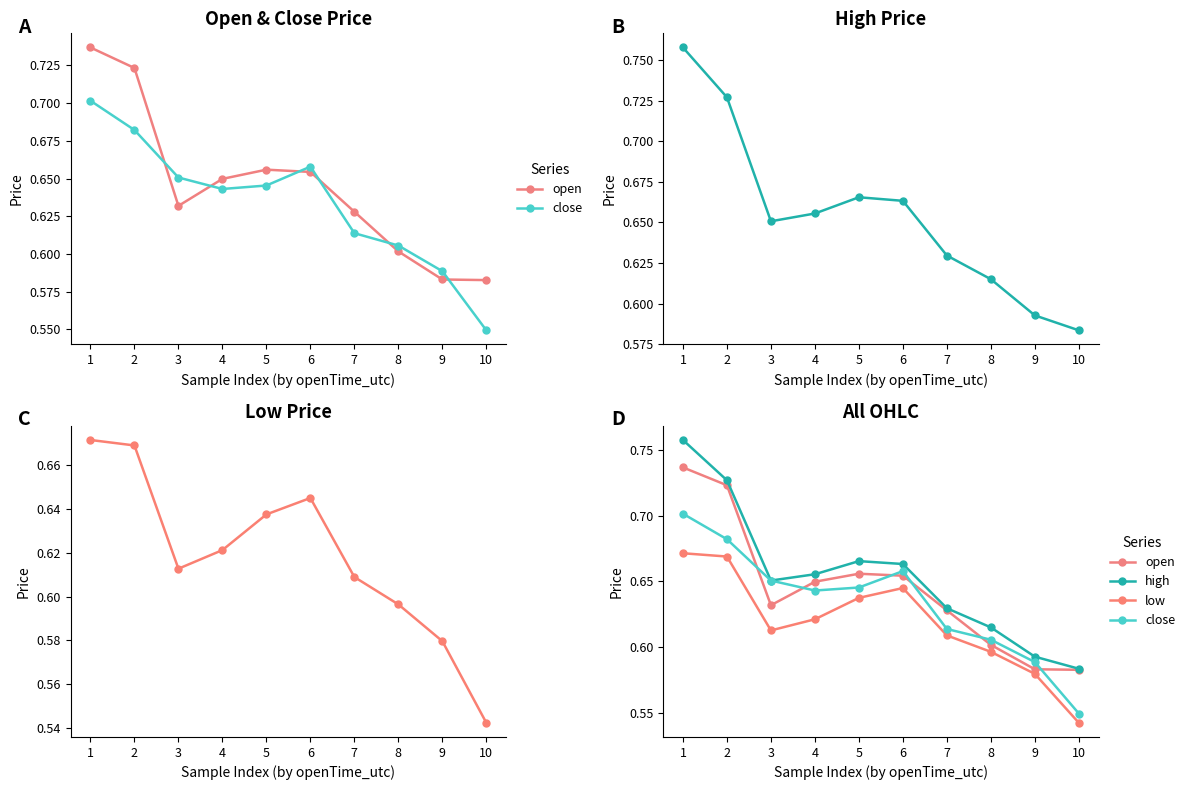

At which label is high closest to 0?

10